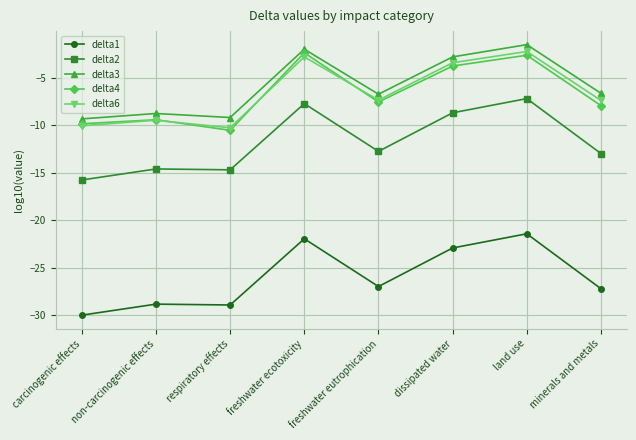

What is the maximum value for delta4?

-2.4